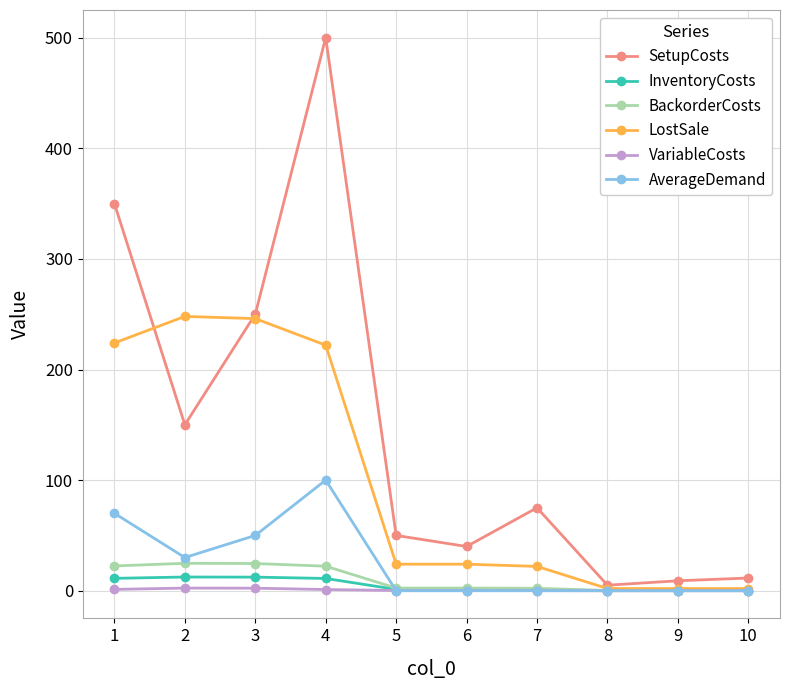

Between 2 and 3, which series saw the biggest shift?

SetupCosts